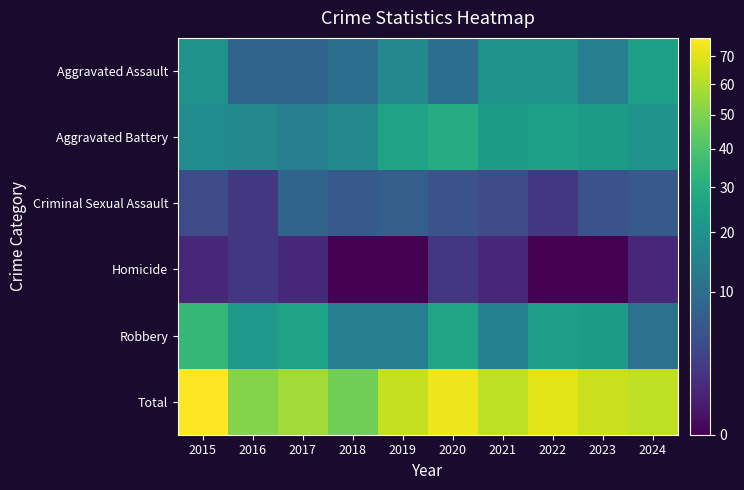

What is the total value across all series at 2018?

94